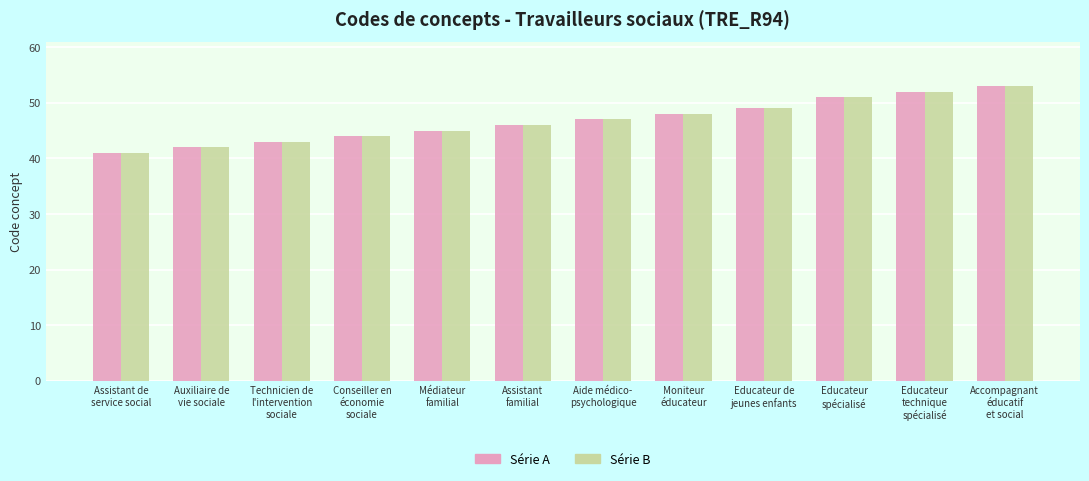

How many bars are there in total?

24